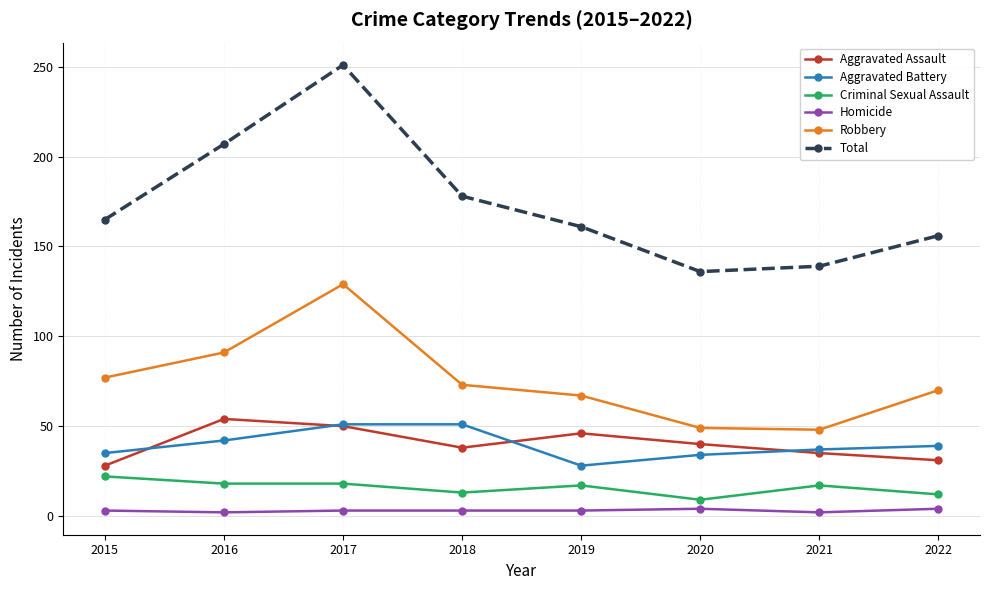

True or false: Criminal Sexual Assault and Robbery intersect in this chart.

False